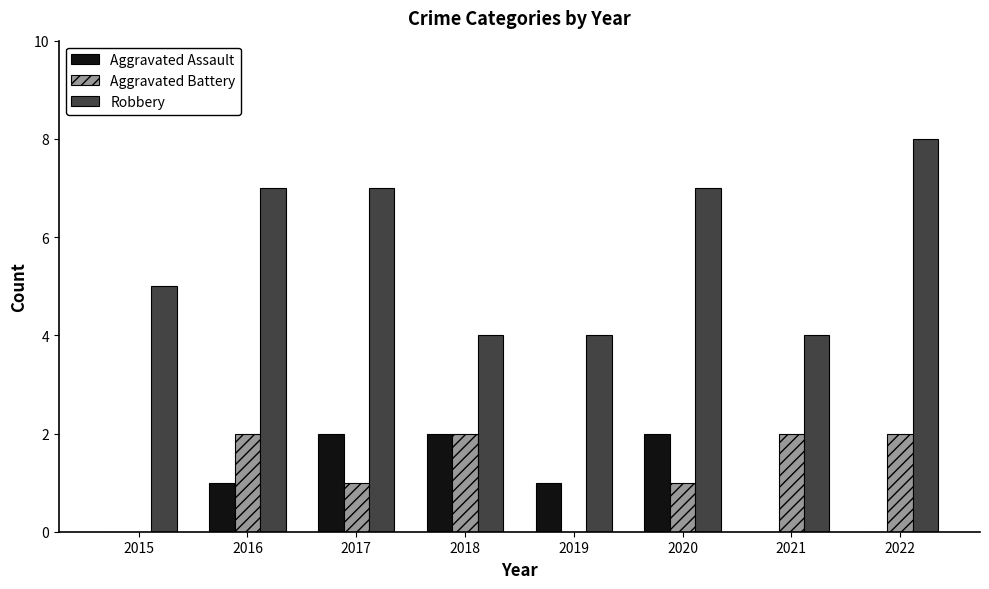

What are all the series names shown in the legend?

Aggravated Assault, Aggravated Battery, Robbery